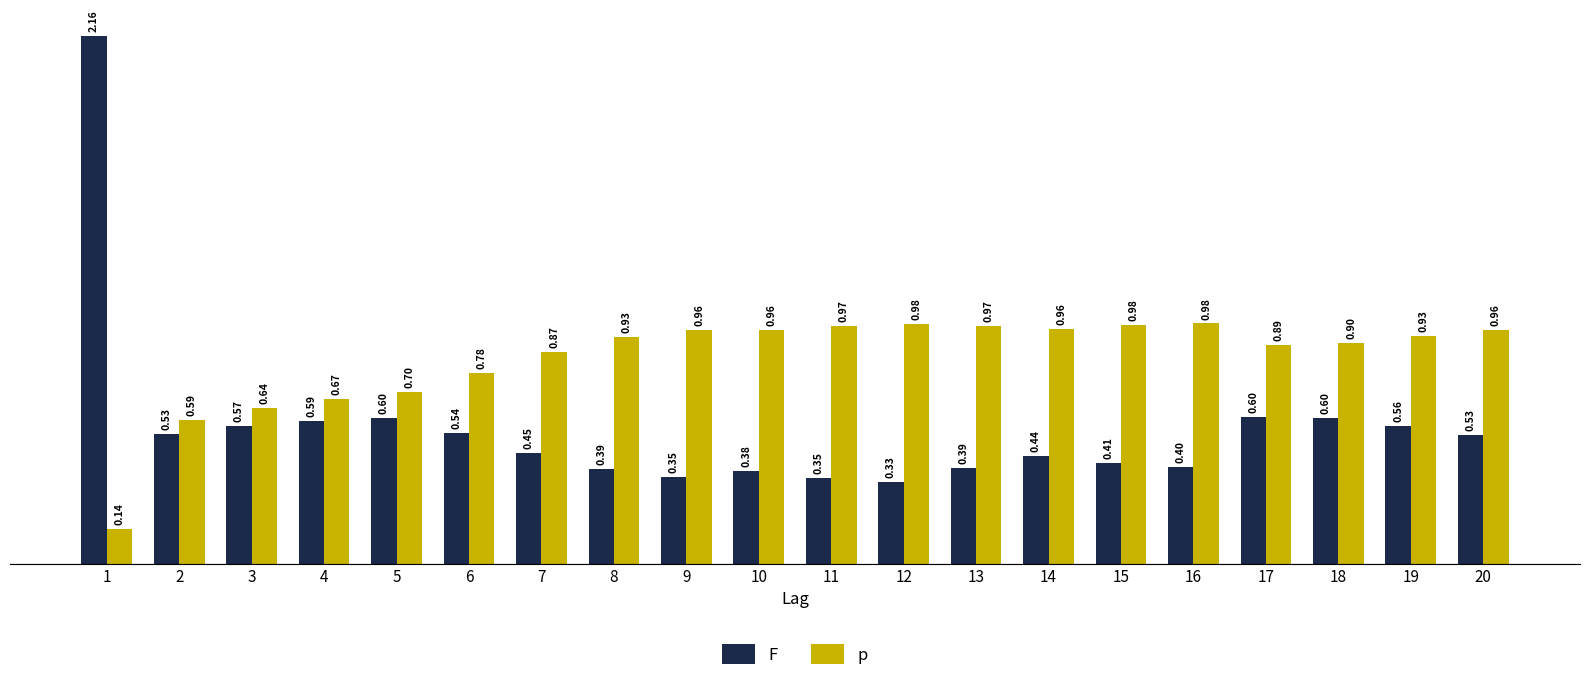

At which category is the sum across all series the highest?

1